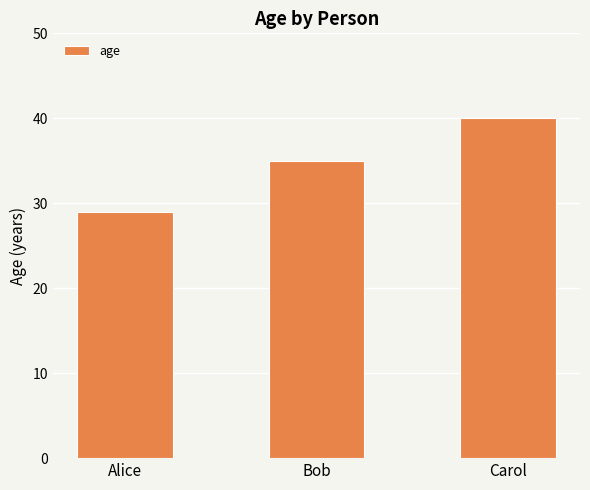

What is the maximum value shown in the chart?

40